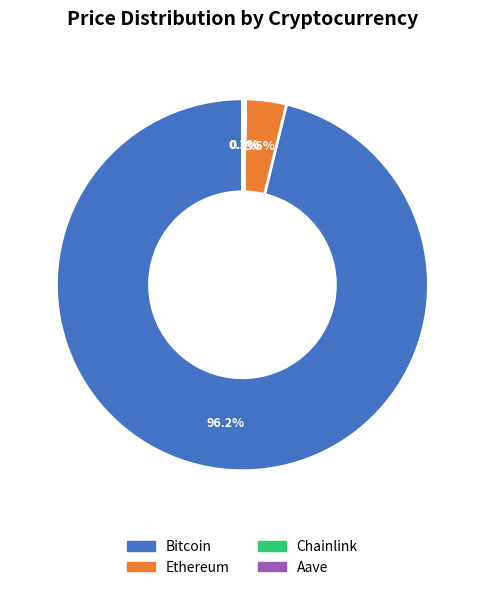

To the nearest percent, what is the difference between the largest and smallest slice percentages?

96%